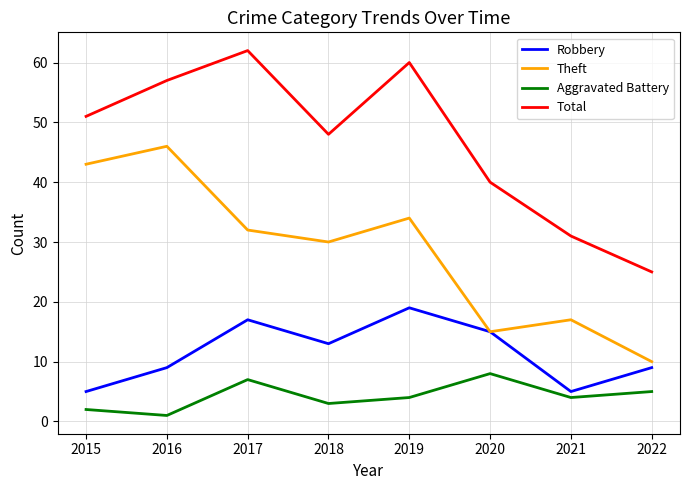

What is the spread (max minus min) of values at 2015?

49